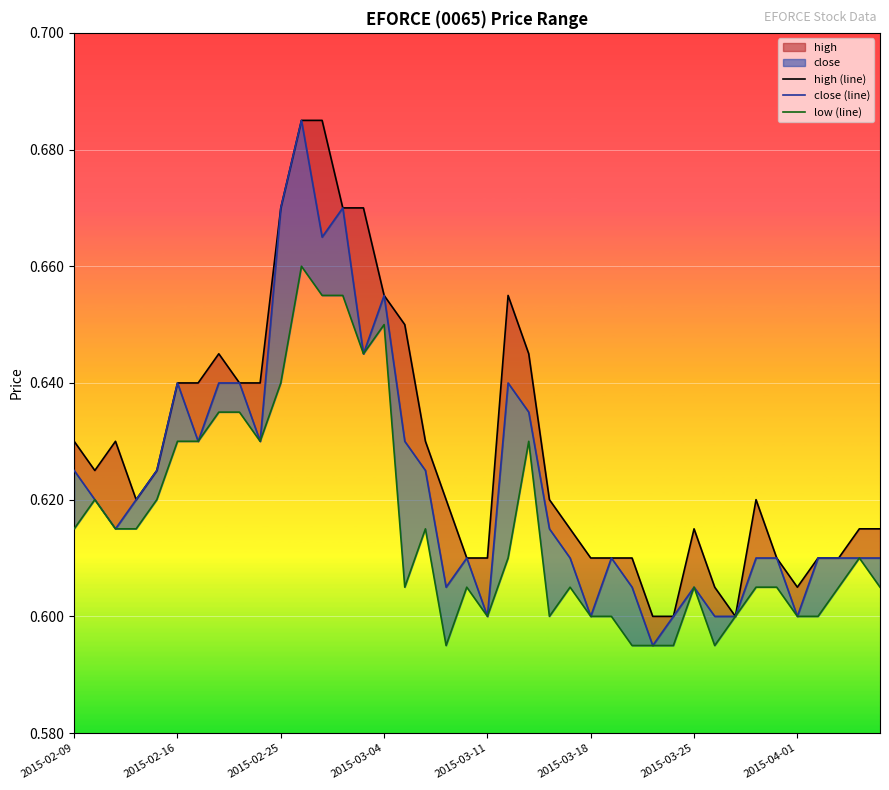

Which series has the widest spread of values?

close (line)